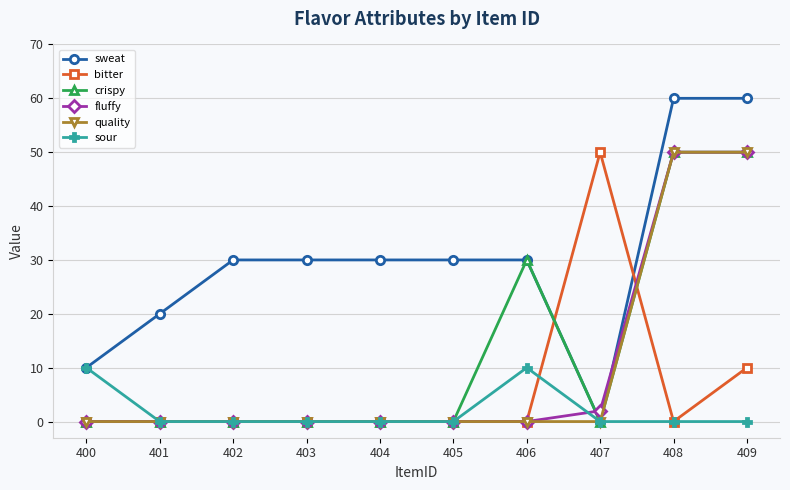

How many distinct data groups are displayed?

6